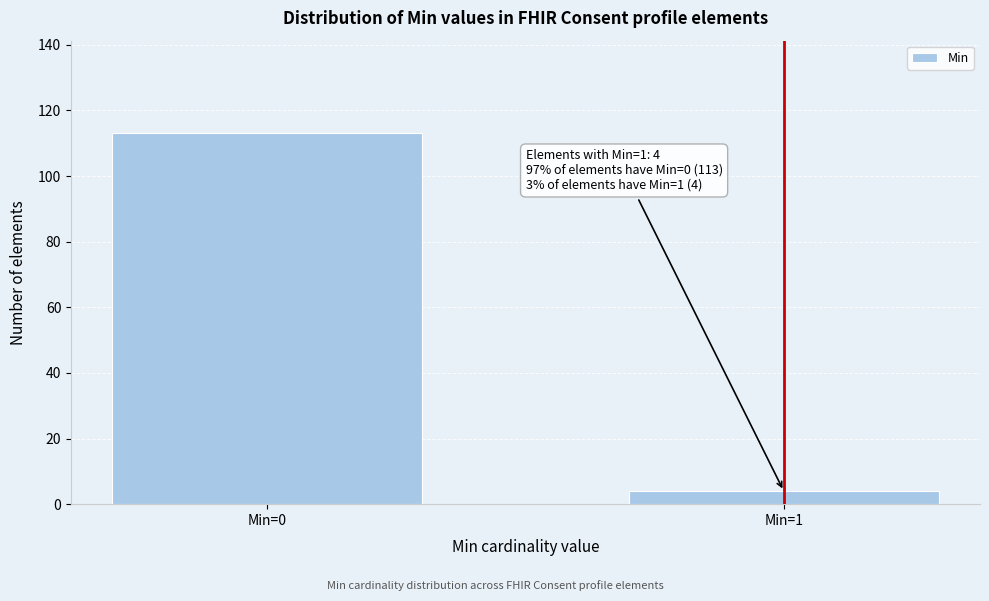

Reading left to right, transcribe all the data shown in this chart.

113	4